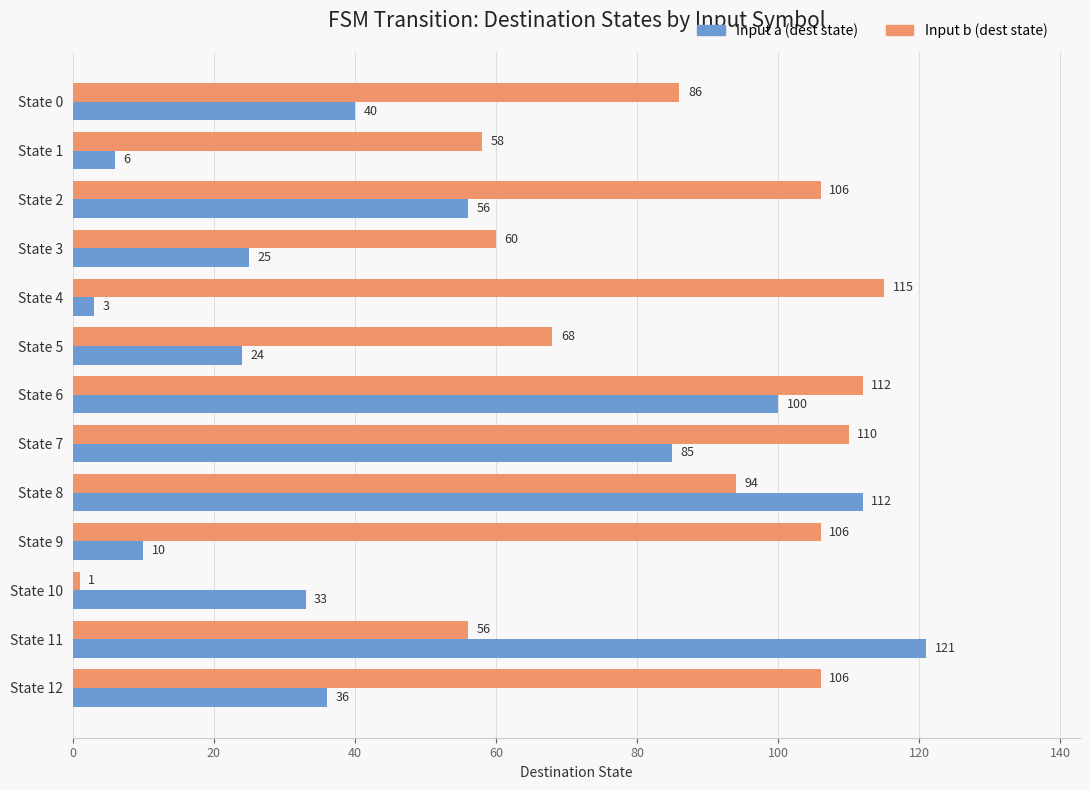

True or false: Input b (dest state) has a value of 150 at State 4.

False